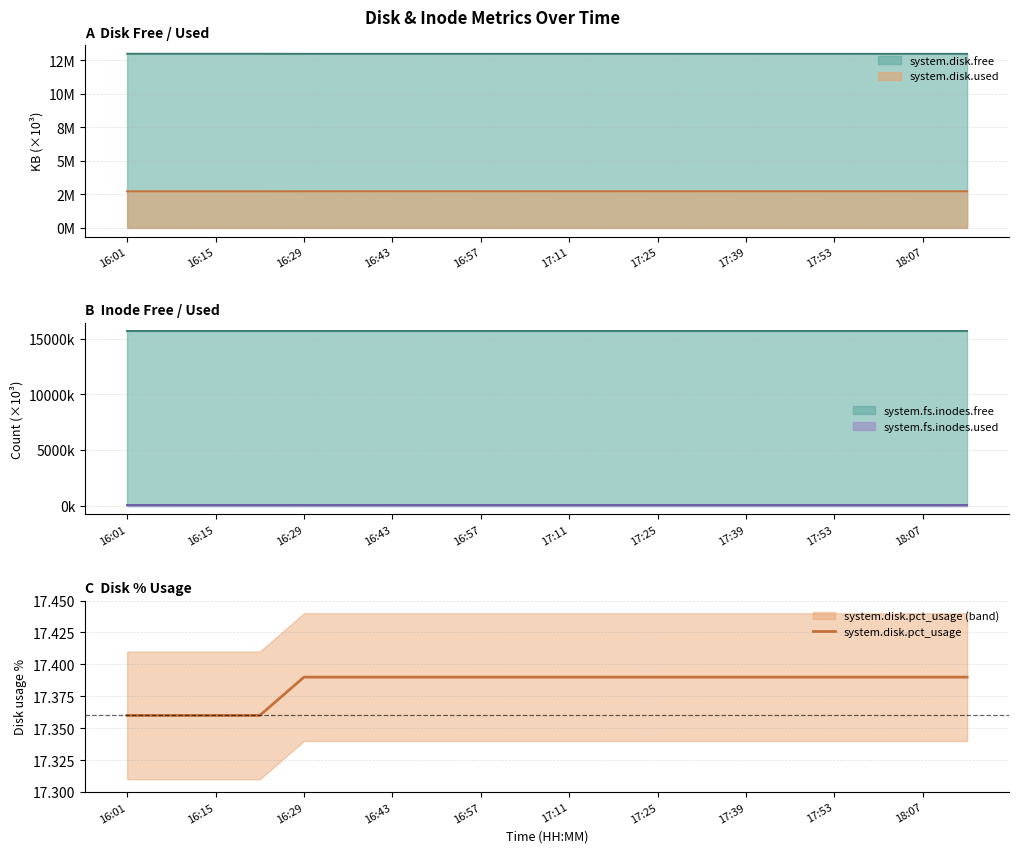

Reading left to right, list all the values displayed in this chart.

17.4	17.4	17.4	17.4	17.4	17.4	17.4	17.4	17.4	17.4	17.4	17.4	17.4	17.4	17.4	17.4	17.4	17.4	17.4	17.4